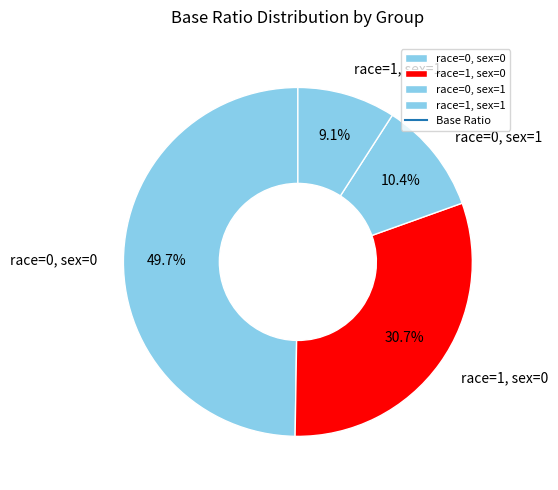

What is the largest slice in the pie chart?

race=0, sex=0